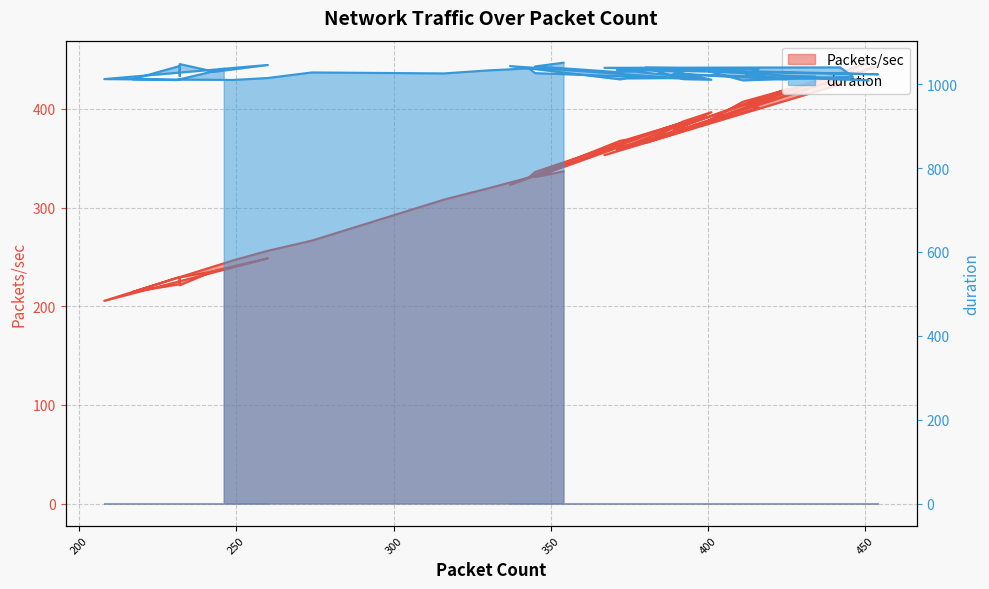

List the series in order of their peak value, highest first.

duration, Packets/sec